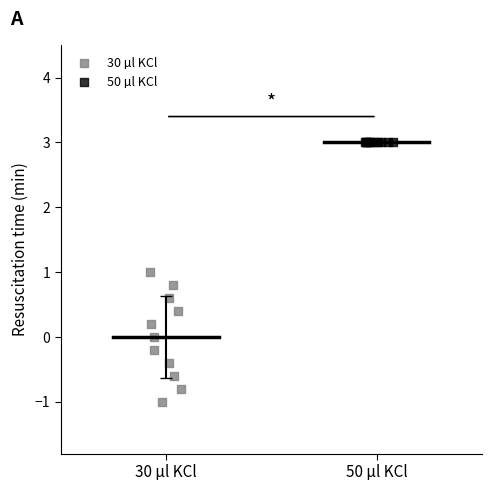

What are all the series names shown in the legend?

30 µl KCl, 50 µl KCl